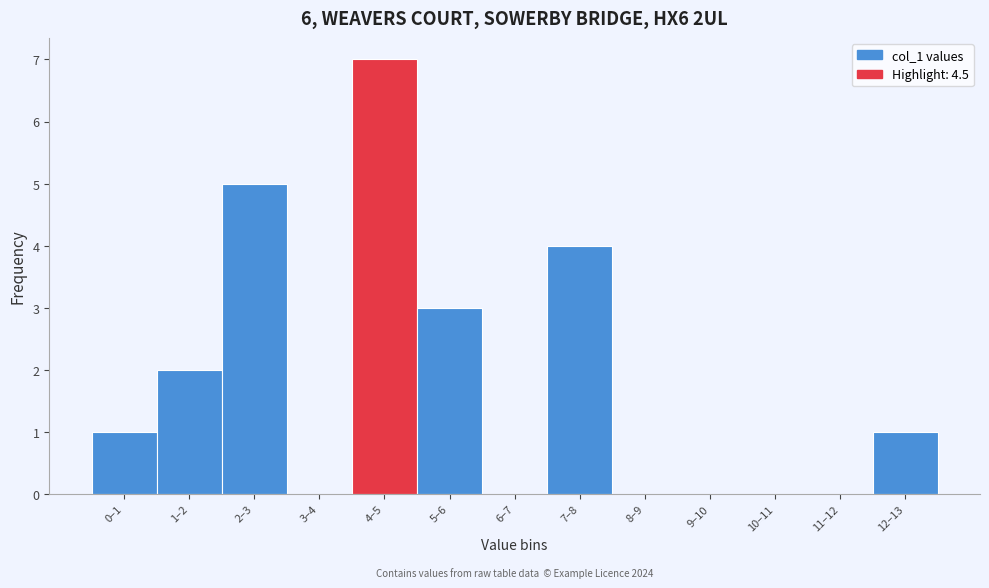

Reading right to left, list all the values displayed in this chart.

12–13=1	11–12=0	10–11=0	9–10=0	8–9=0	7–8=4	6–7=0	5–6=3	4–5=7	3–4=0	2–3=5	1–2=2	0–1=1